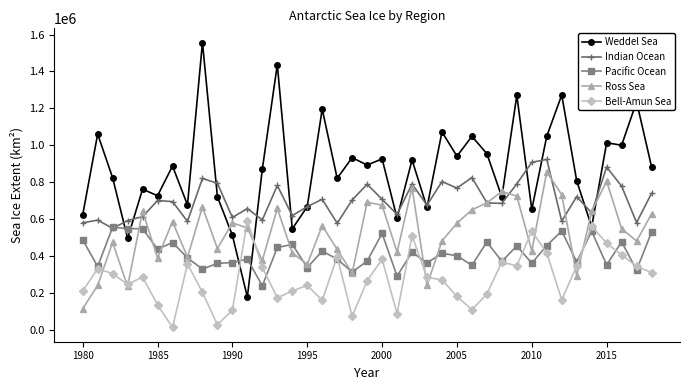

Which series has the largest range (max minus min)?

Weddel Sea